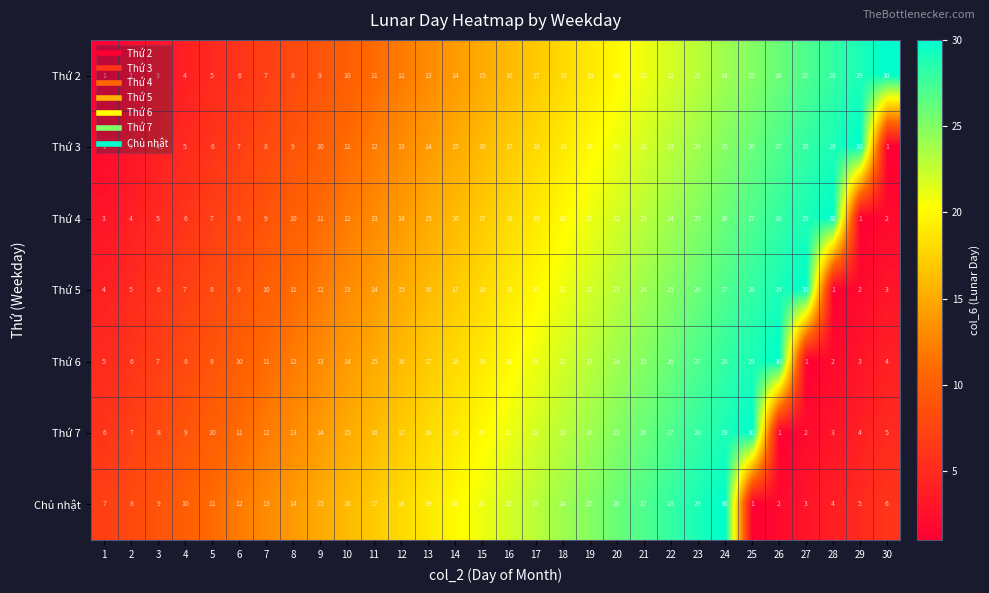

What is the total value across all series at 24?

189